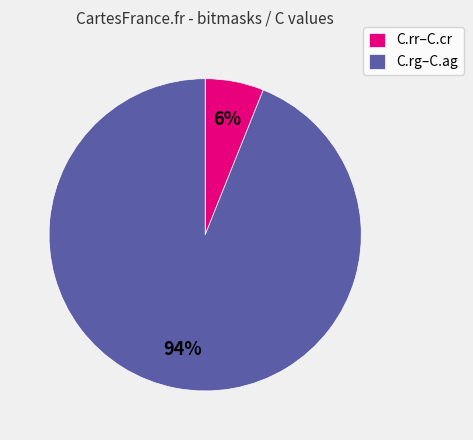

The C.rr–C.cr slice represents 15% of the pie. True or false?

False